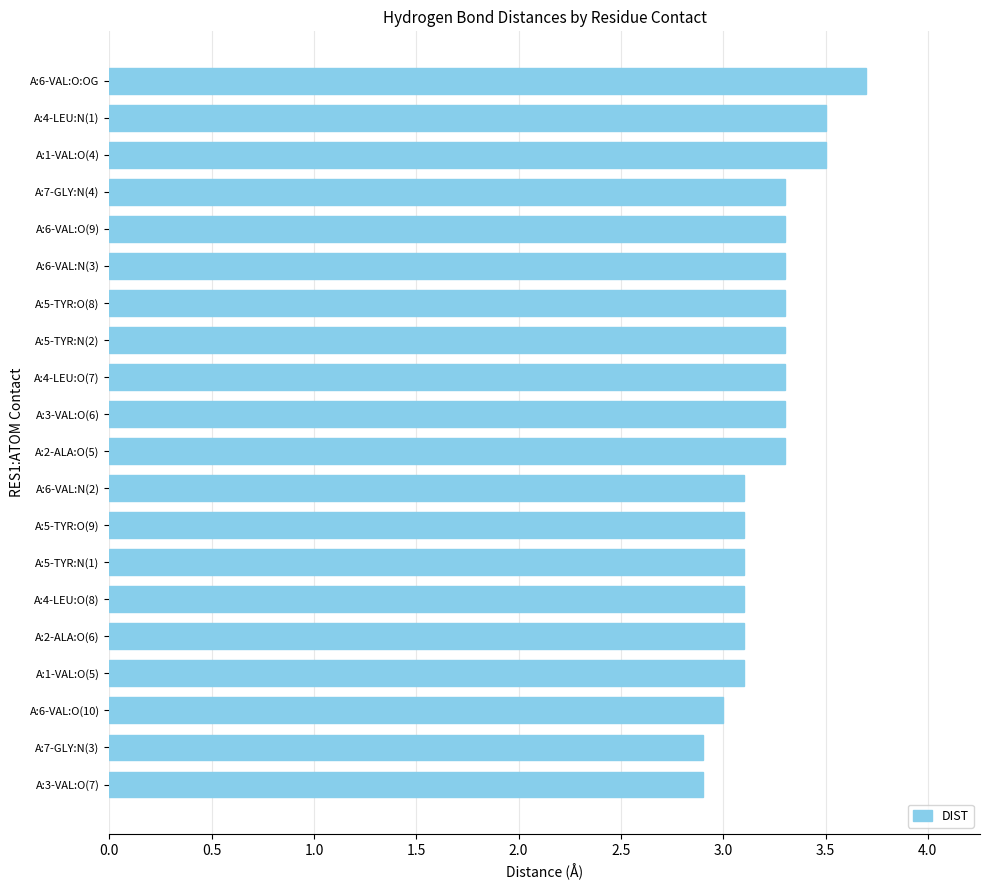

What is the sum of the values at A:6-VAL:O(9) and A:7-GLY:N(3)?

6.2